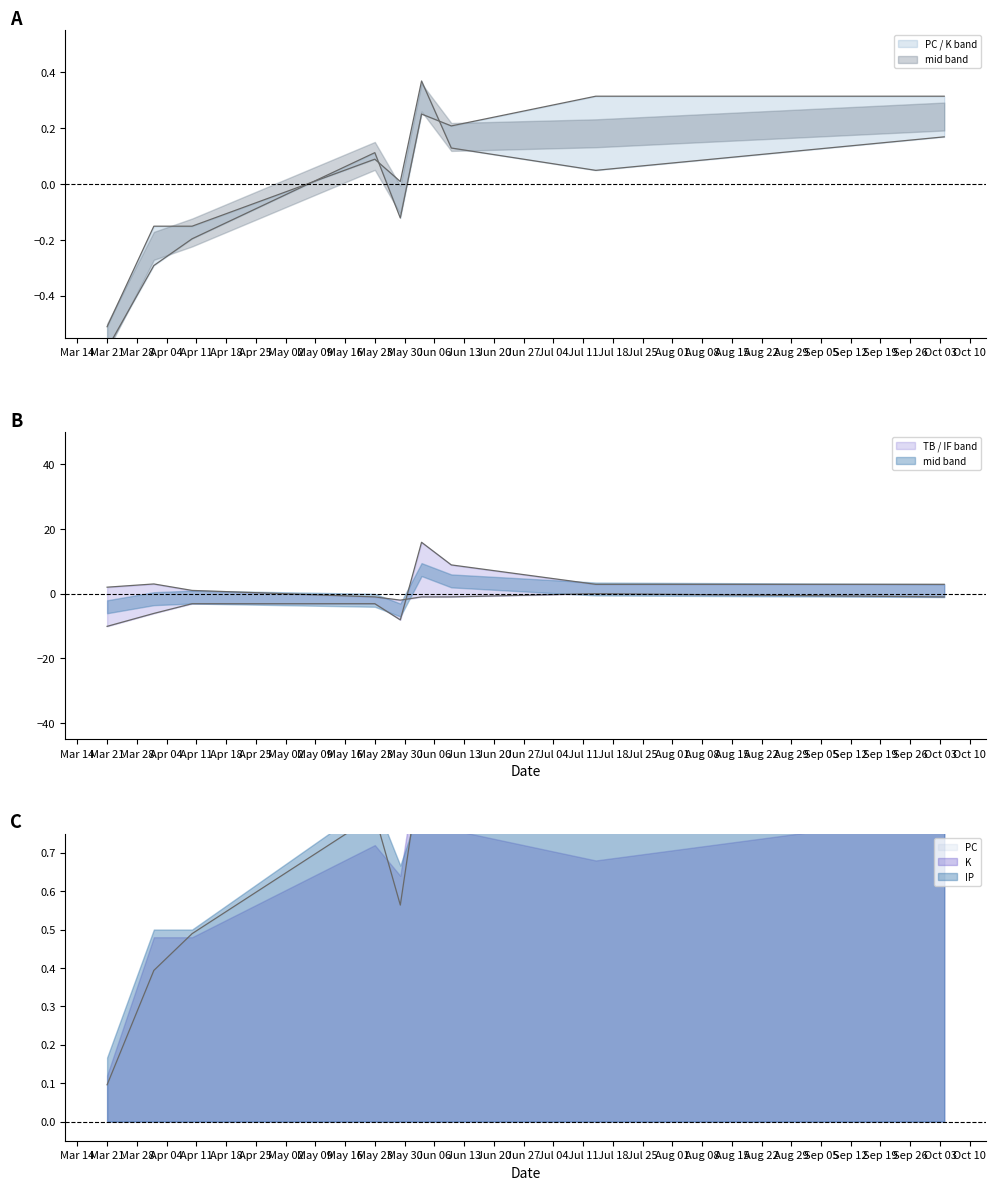

How many interior local peaks does the K series have?

2